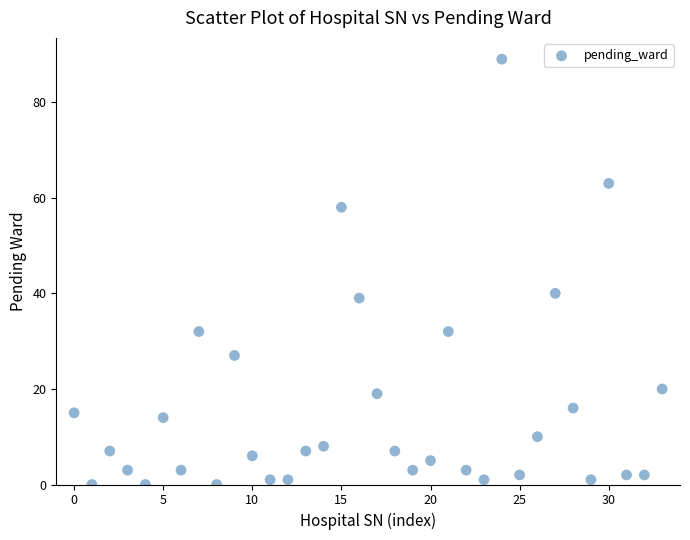

What Y value in the scatter plot is closest to 44?

40